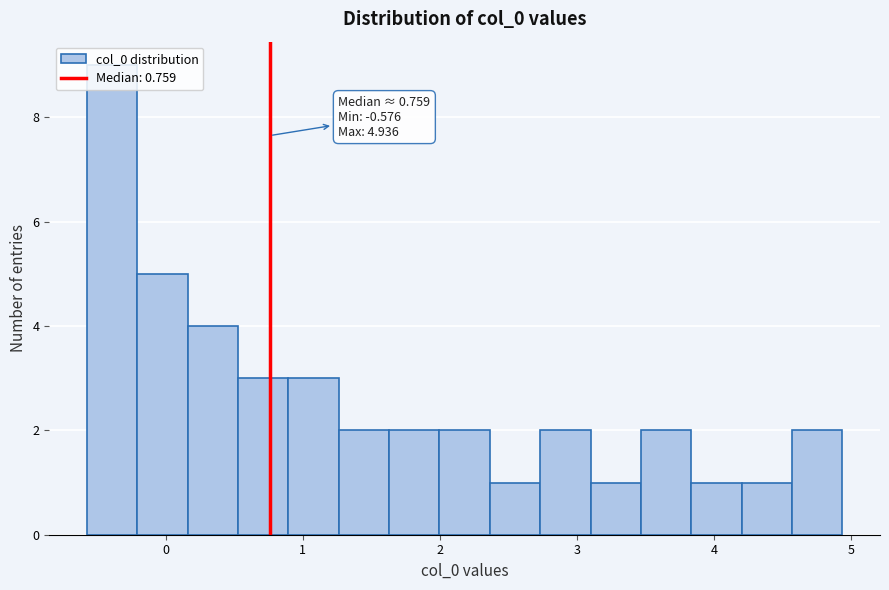

Read against the x-axis, roughly where is the centre of the tallest bar?

-0.4